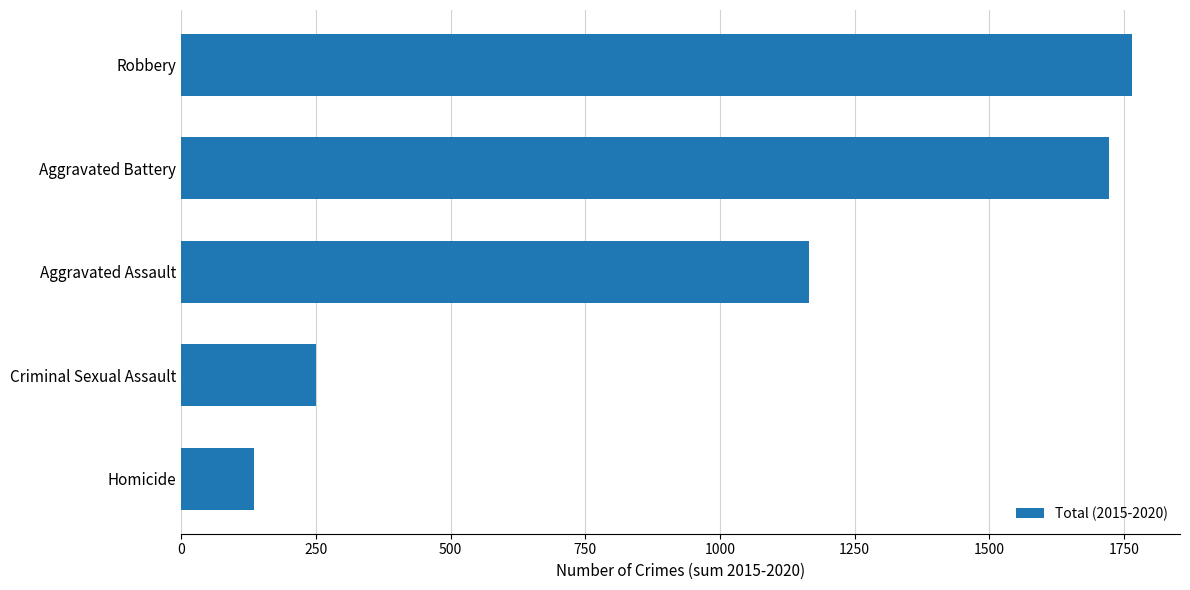

Rank the categories by value from highest to lowest.

Robbery, Aggravated Battery, Aggravated Assault, Criminal Sexual Assault, Homicide